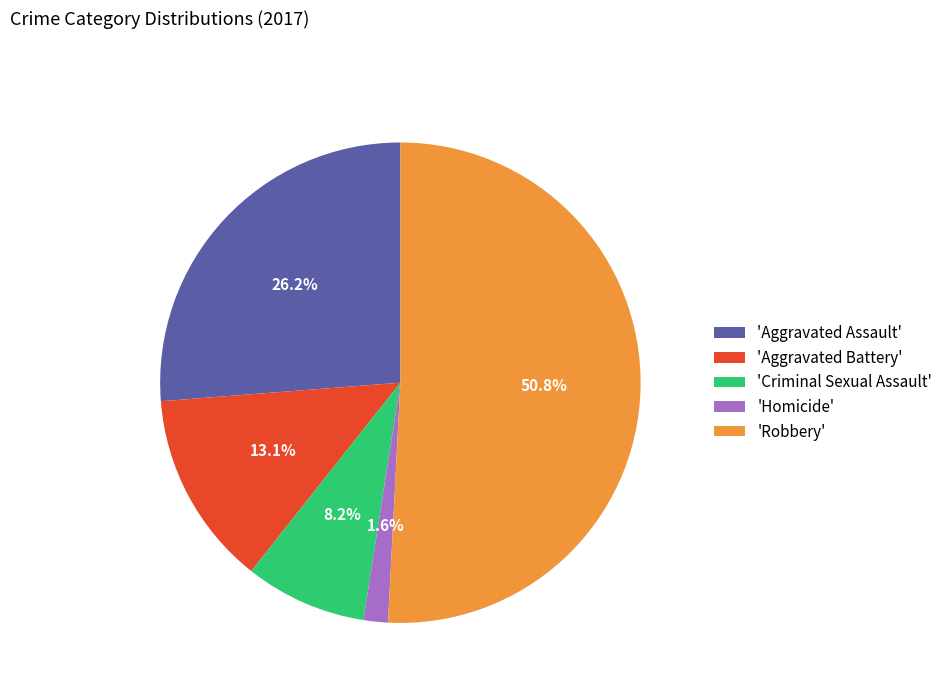

Does any single category account for the majority?

Yes